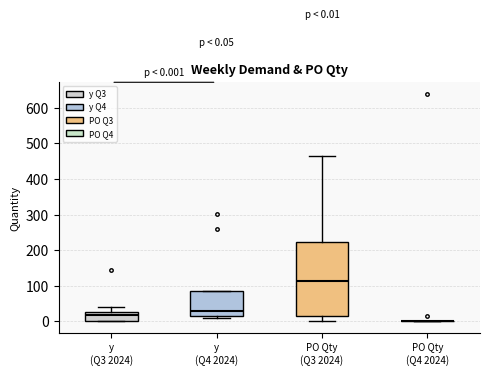

Which box is the tallest, from its lower edge to its upper edge?

PO Qty (Q3 2024)